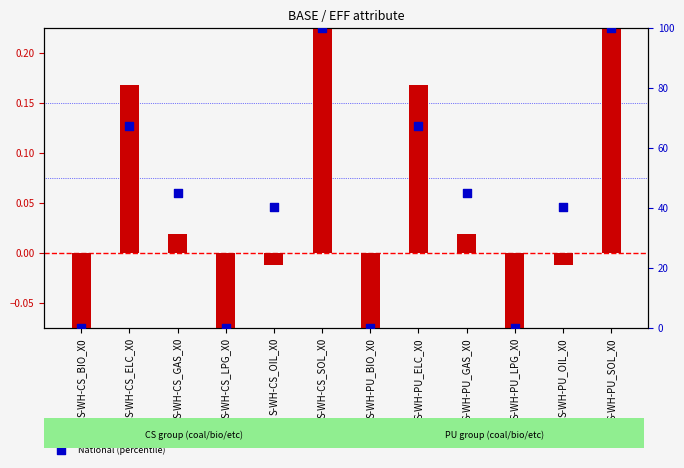

What is the total value across all series at S-WH-PU_OIL_X0?

40.0